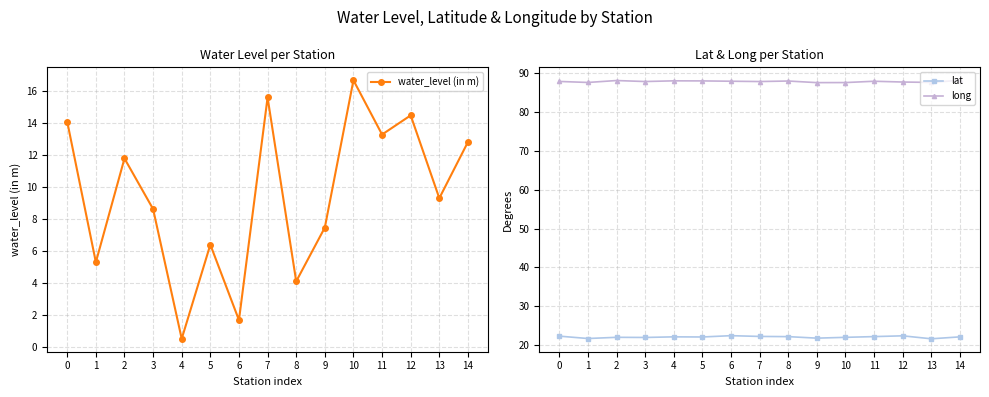

Rank the series by their maximum value, from lowest to highest.

water_level (in m), lat, long